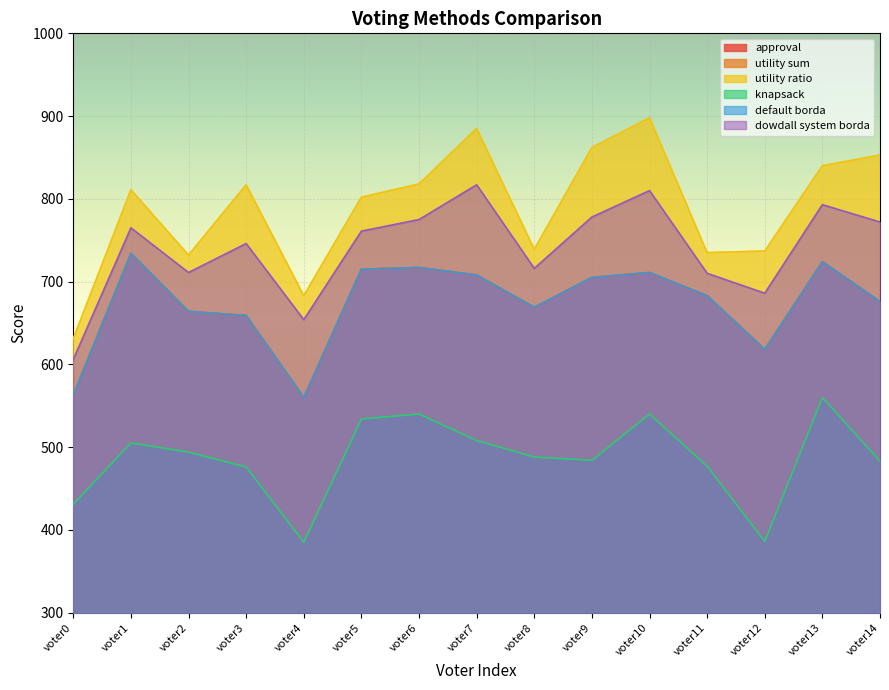

What is the value of the utility ratio point at the 12th from the left?

735